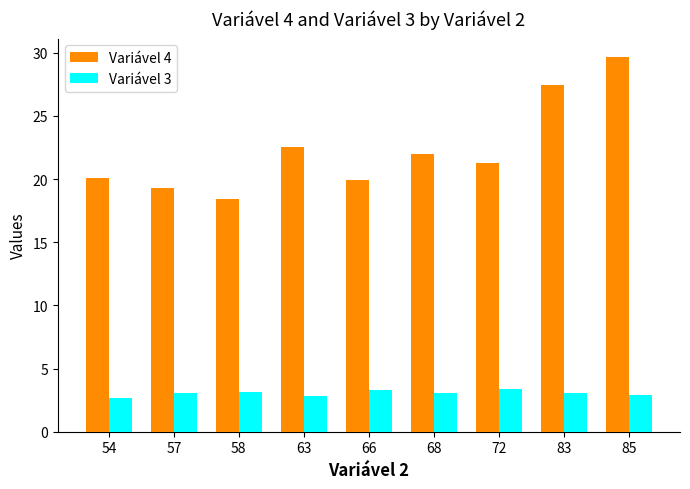

At how many categories does at least one series exceed 29?

1